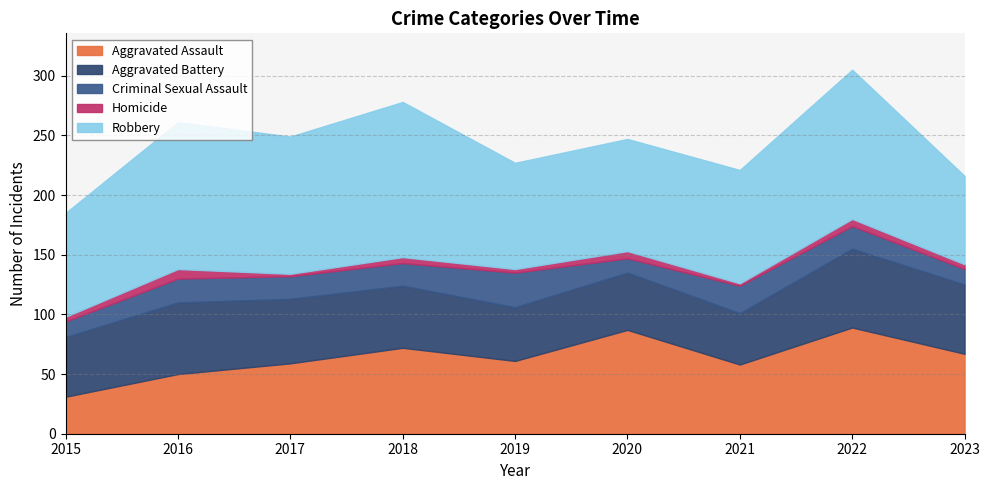

What are all the series names shown in the legend?

Aggravated Assault, Aggravated Battery, Criminal Sexual Assault, Homicide, Robbery